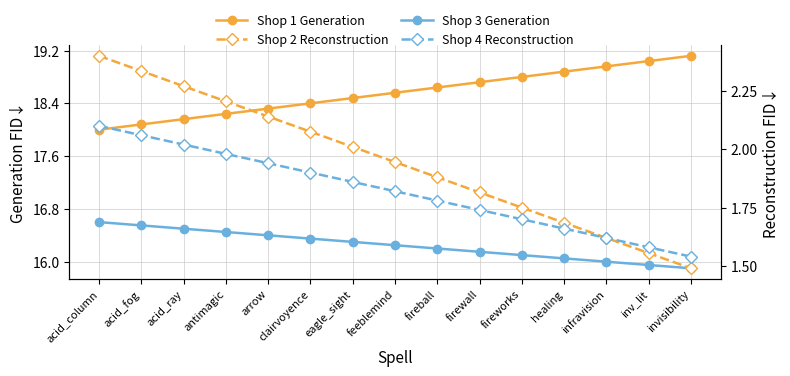

Rank the categories by Shop 2 Reconstruction value from highest to lowest.

acid_column, acid_fog, acid_ray, antimagic, arrow, clairvoyence, eagle_sight, feeblemind, fireball, firewall, fireworks, healing, infravision, inv_lit, invisibility